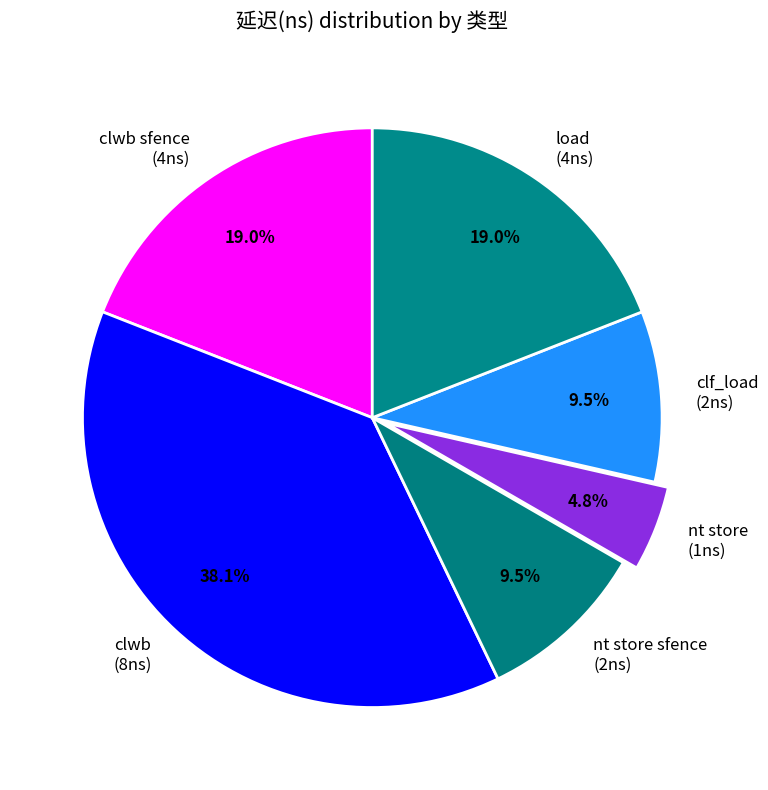

What is the ratio of the value at nt store sfence (2ns) to the value at nt store (1ns)?

2.0